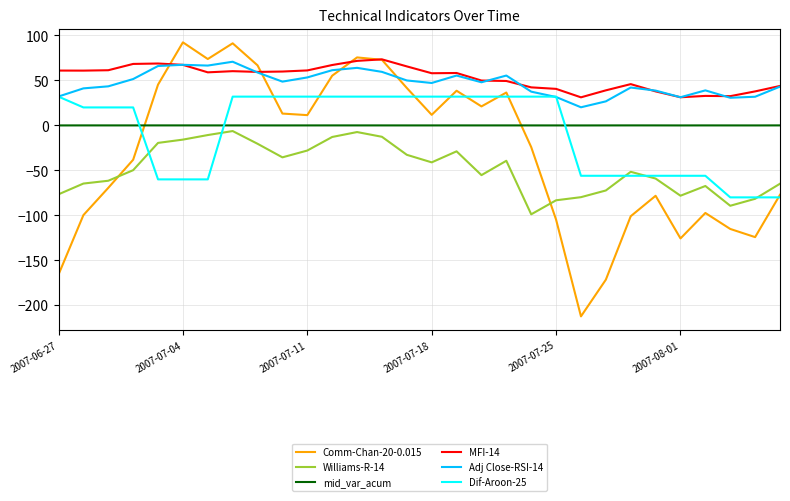

True or false: Williams-R-14 and MFI-14 cross at least once.

False